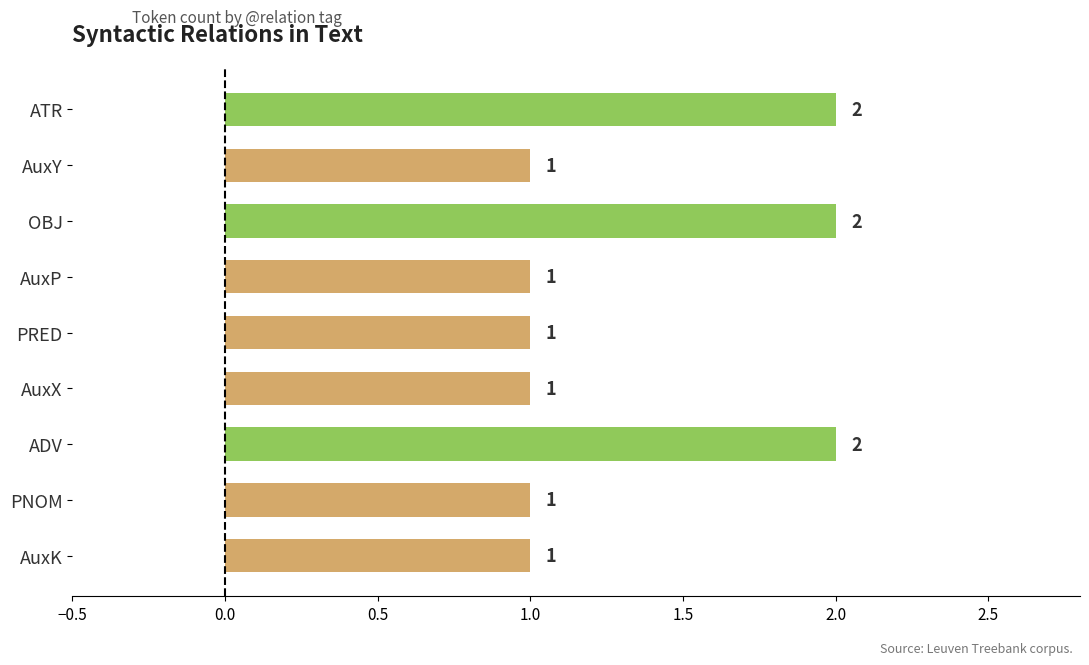

What is the sum of all values?

12